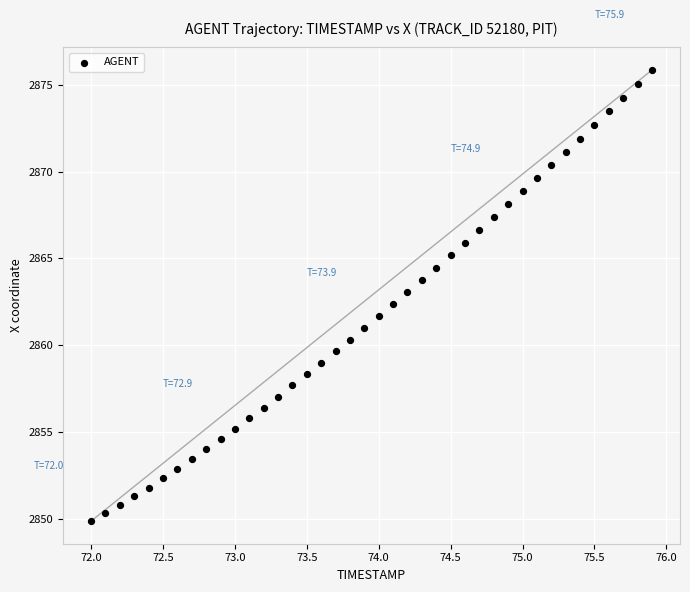

What is the range of X values (max minus min)?

3.9